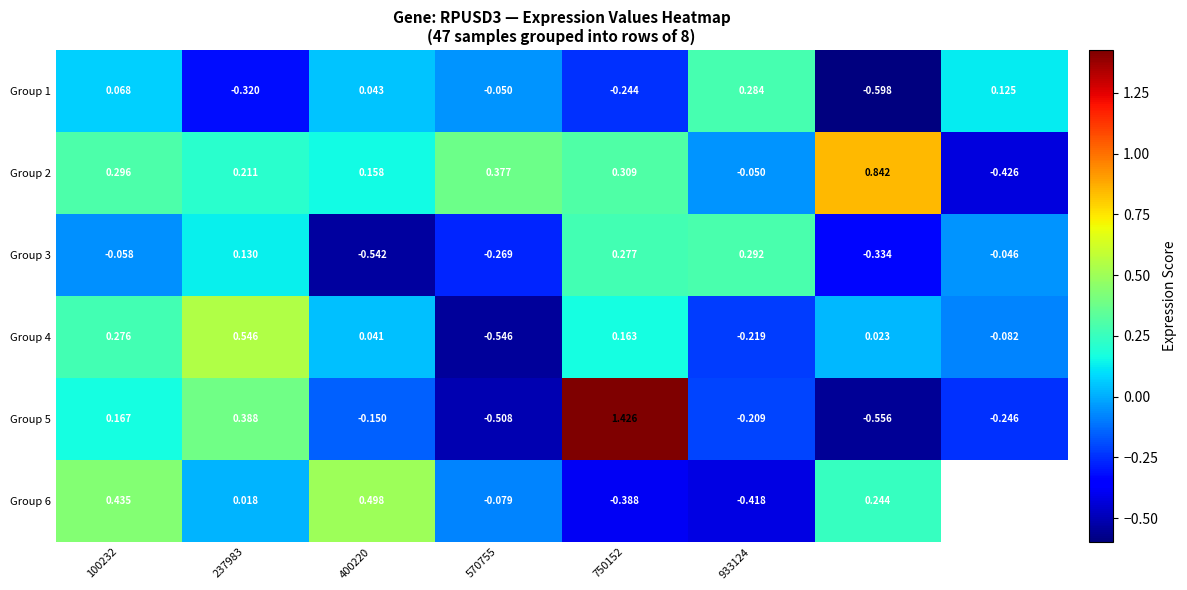

Is the value of Group 3 at 400220 greater than the value of Group 1 at 933124?

No